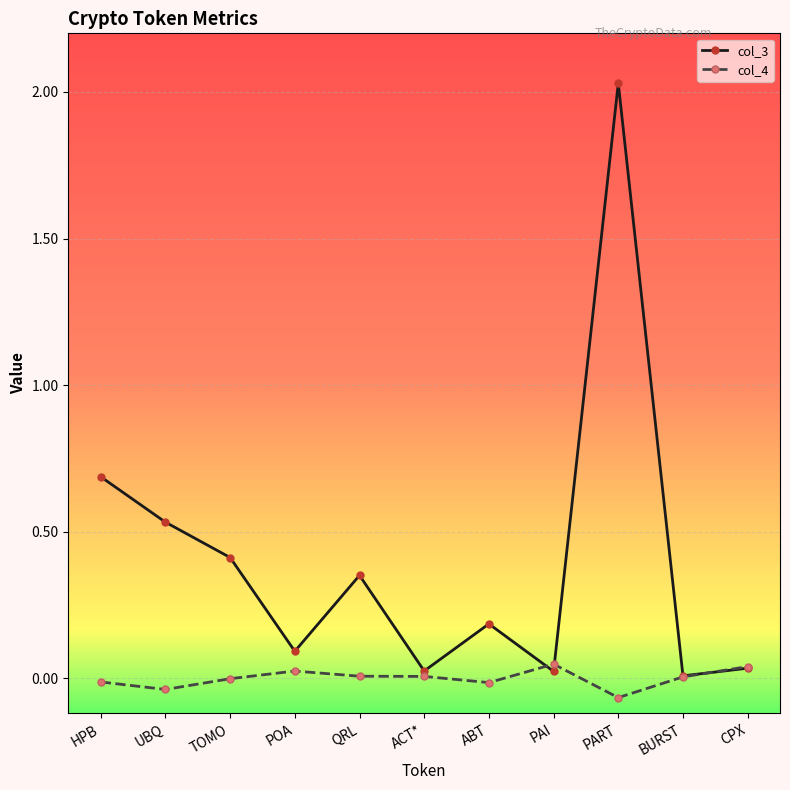

At which category does the chart reach its minimum across all series?

PART